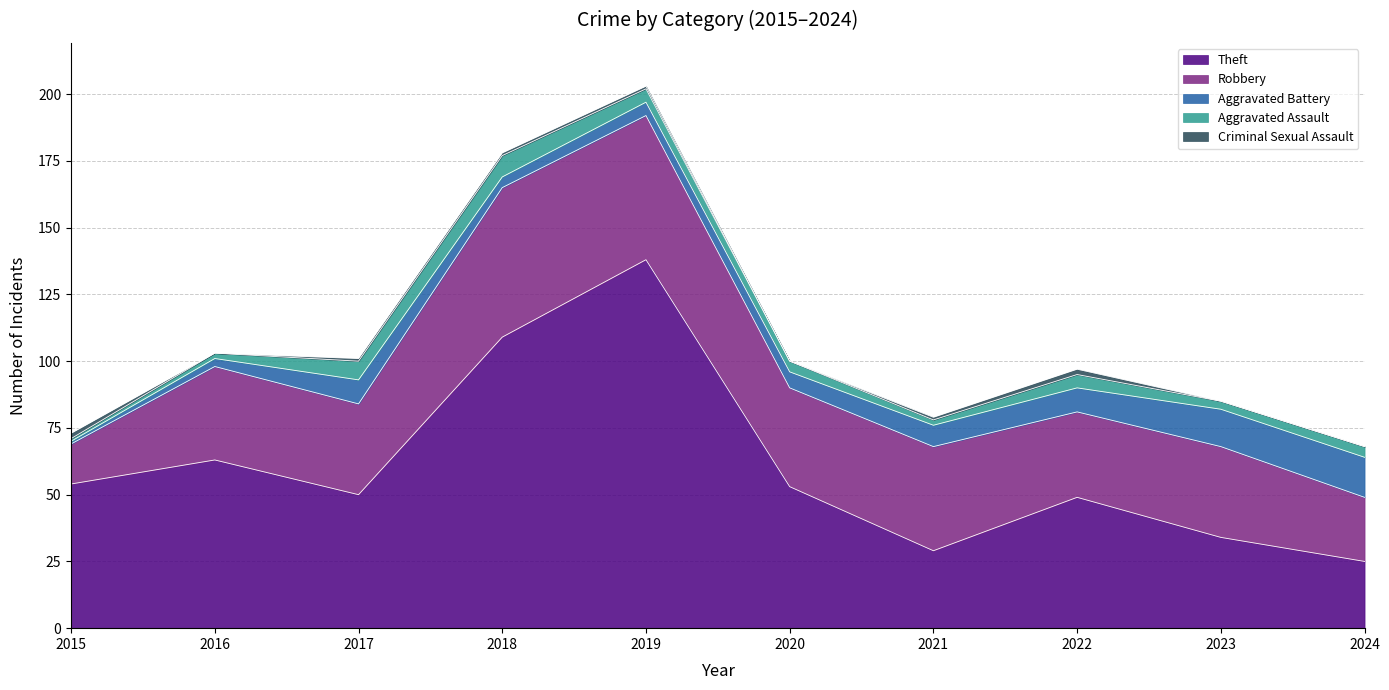

How many intersections are there between Aggravated Battery and Aggravated Assault?

1